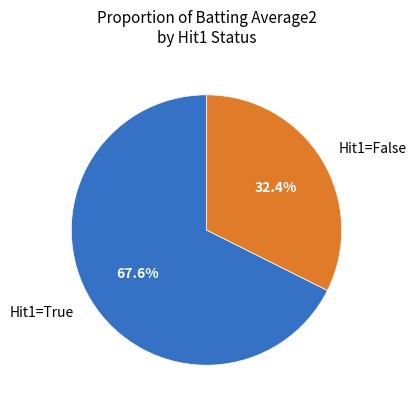

How many slices are in this pie chart?

2